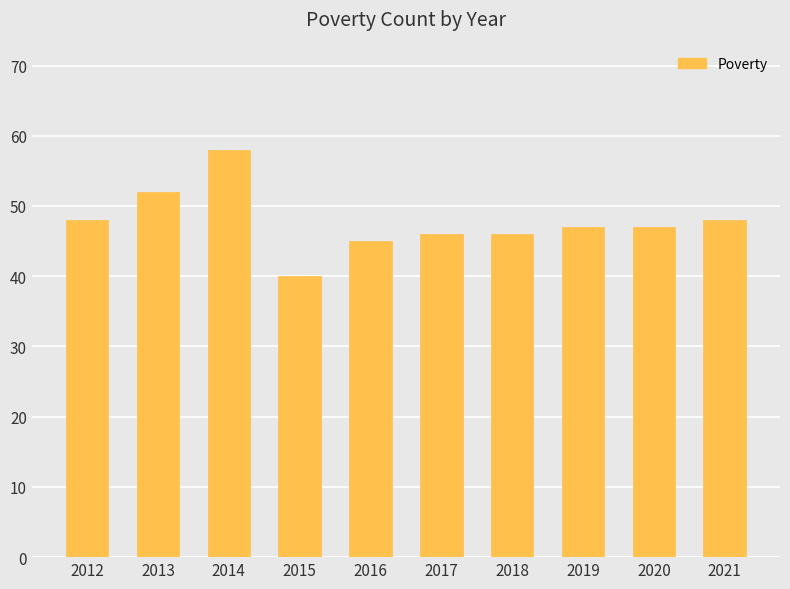

Reading left to right, transcribe all the data shown in this chart.

2012=48	2013=52	2014=58	2015=40	2016=45	2017=46	2018=46	2019=47	2020=47	2021=48